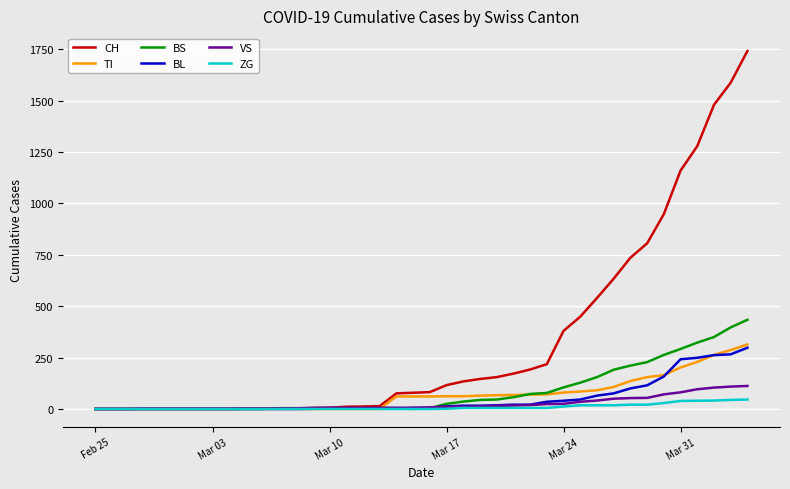

Which series has the largest total across all categories?

CH